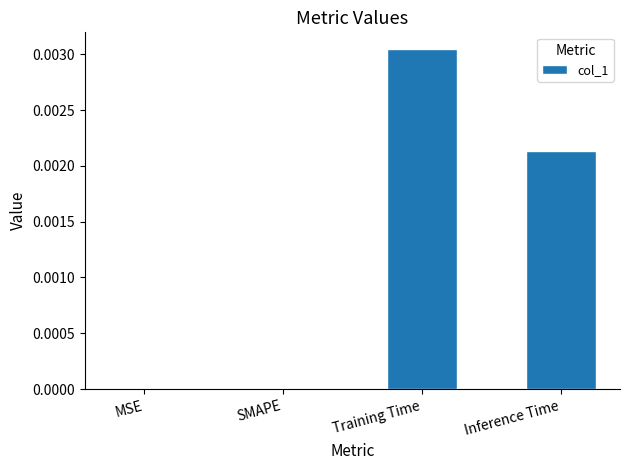

Is it true that the value at Training Time is 0.0?

True